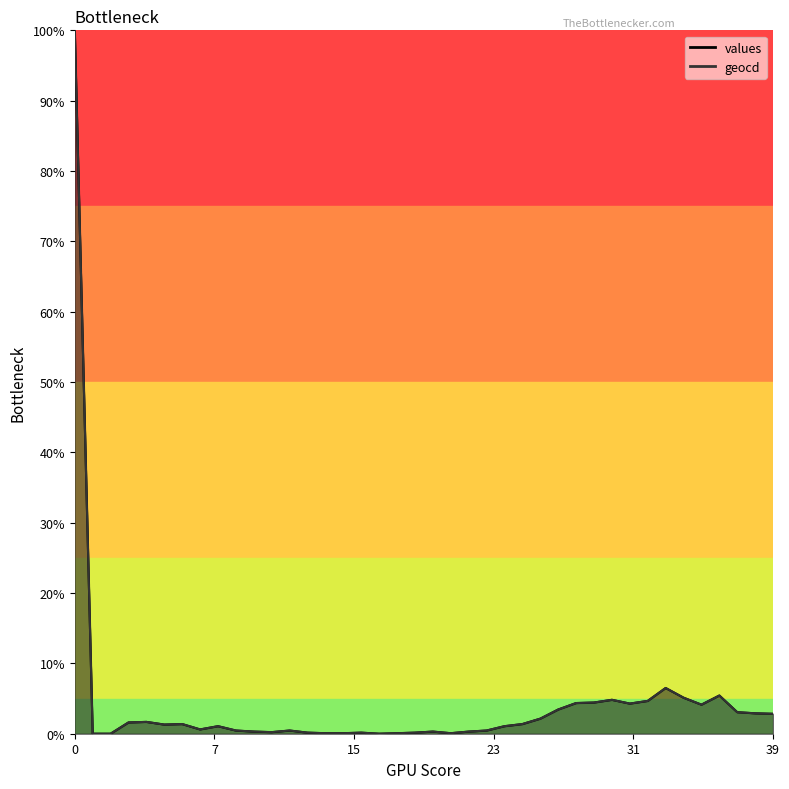

What is the sum of all values values?

171.4